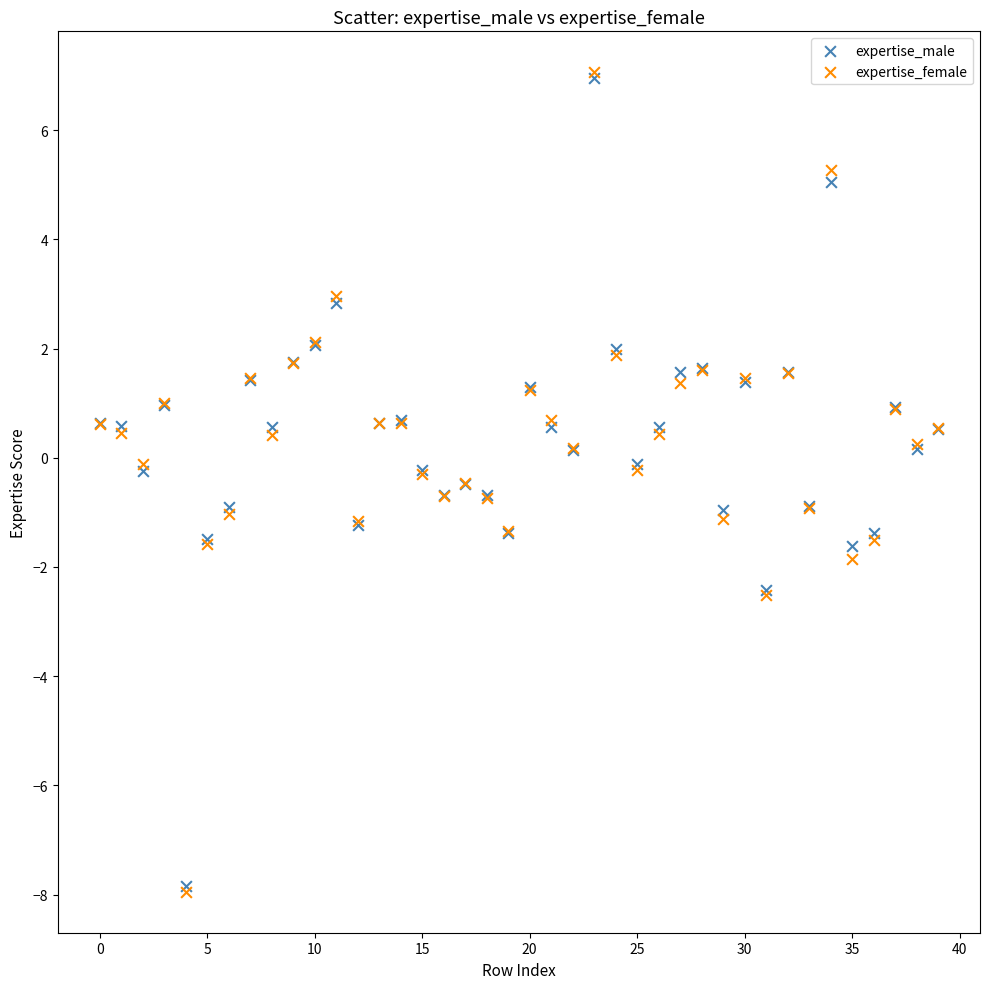

What are all the series names shown in the legend?

expertise_male, expertise_female